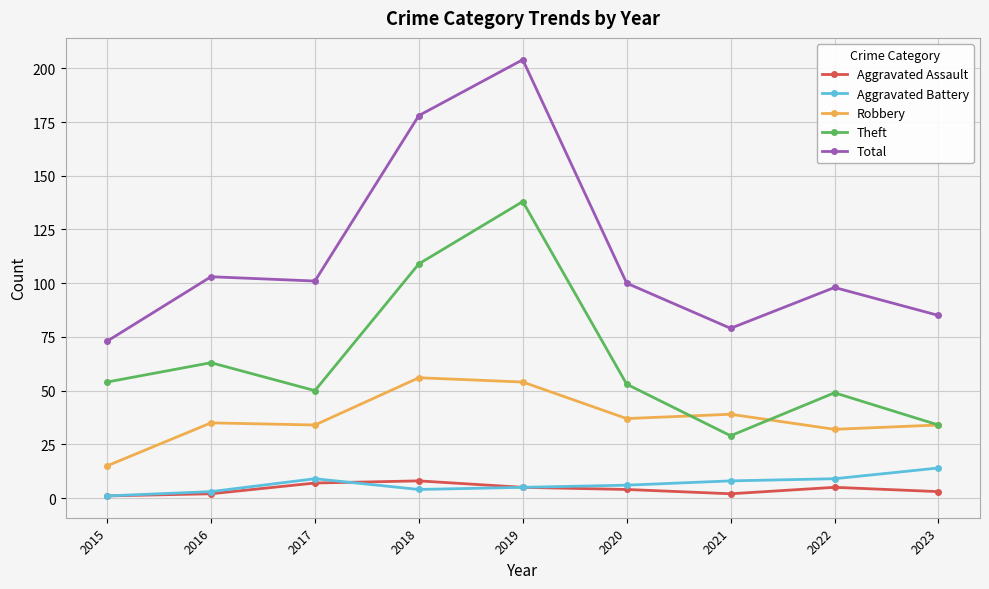

Does the chart have visible grid lines?

Yes